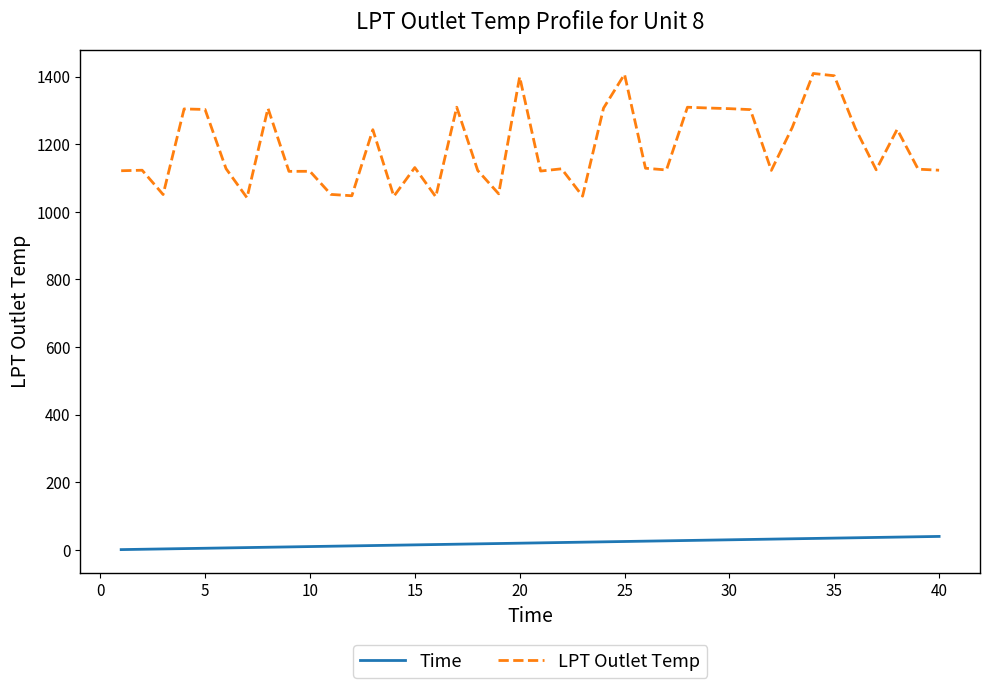

True or false: Time and LPT Outlet Temp cross at least once.

False